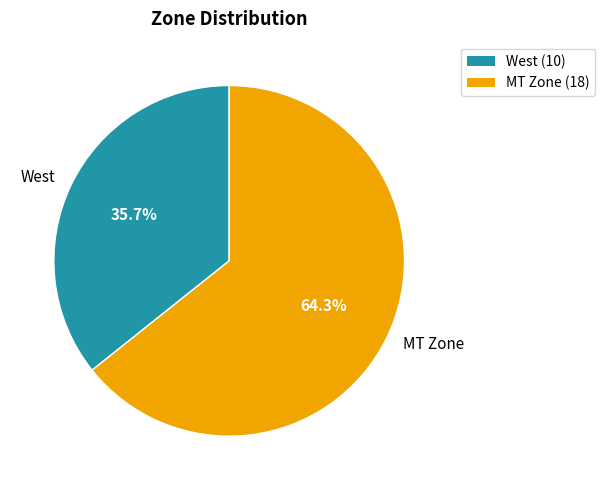

Approximately how many times larger is the value at MT Zone compared to West?

1.8